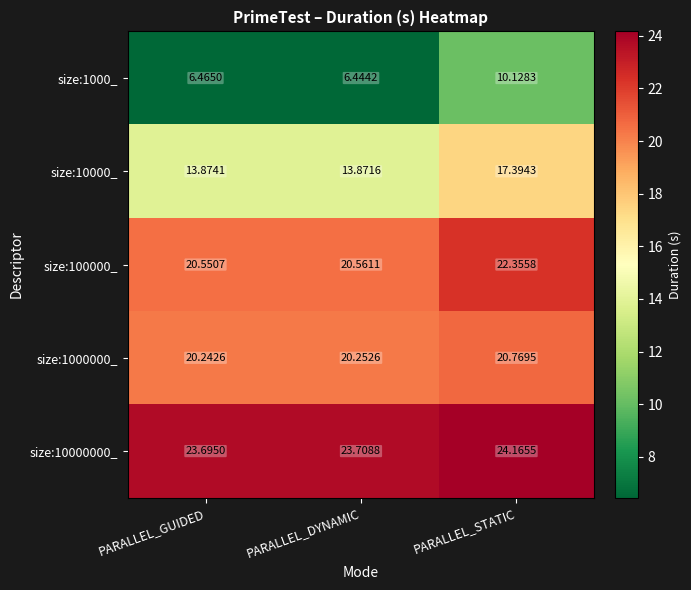

Which label corresponds to the largest value in the chart?

PARALLEL_STATIC